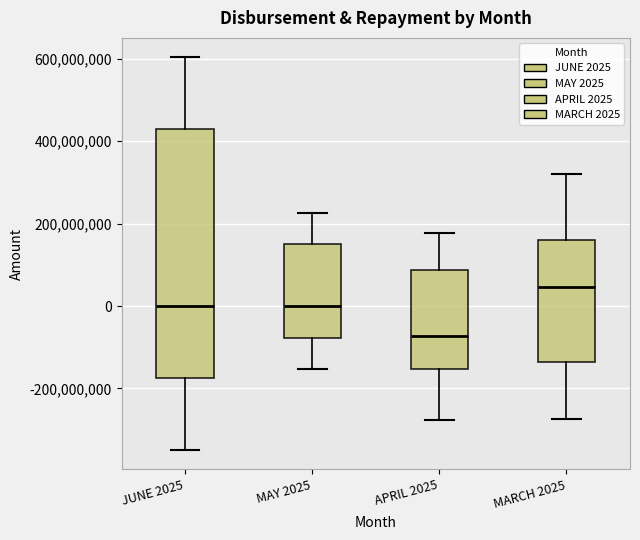

Reading left to right, read every box against the y-axis: the position of its median line, the range the box covers, and the ends of its whiskers. The values are not printed on the chart, so give them approximately, as read against the axis.

JUNE 2025: median 0, box -180000000 to 420000000, whiskers -340000000 to 600000000
MAY 2025: median 0, box -80000000 to 160000000, whiskers -160000000 to 220000000
APRIL 2025: median -80000000, box -160000000 to 80000000, whiskers -280000000 to 180000000
MARCH 2025: median 40000000, box -140000000 to 160000000, whiskers -280000000 to 320000000